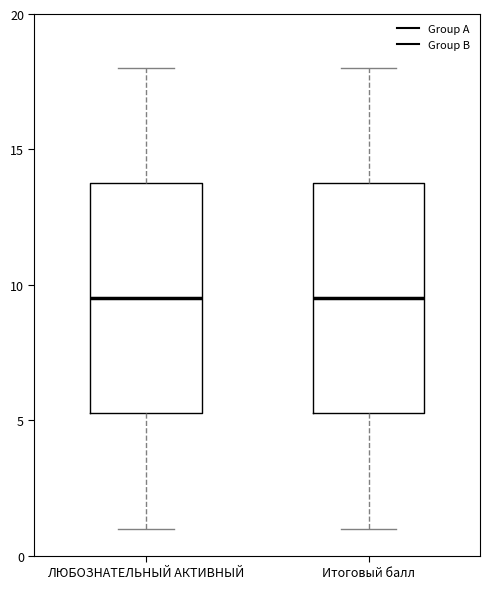

Reading left to right, read every box against the y-axis: the position of its median line, the range the box covers, and the ends of its whiskers. The values are not printed on the chart, so give them approximately, as read against the axis.

ЛЮБОЗНАТЕЛЬНЫЙ АКТИВНЫЙ: median 9.5, box 5.5 to 14.0, whiskers 1.0 to 18.0
Итоговый балл: median 9.5, box 5.5 to 14.0, whiskers 1.0 to 18.0